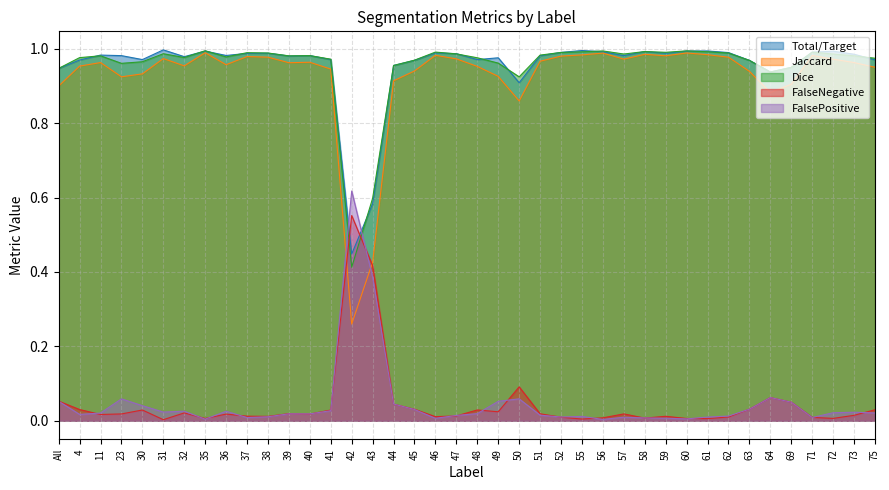

What value does the Total/Target series have at 39?

1.0